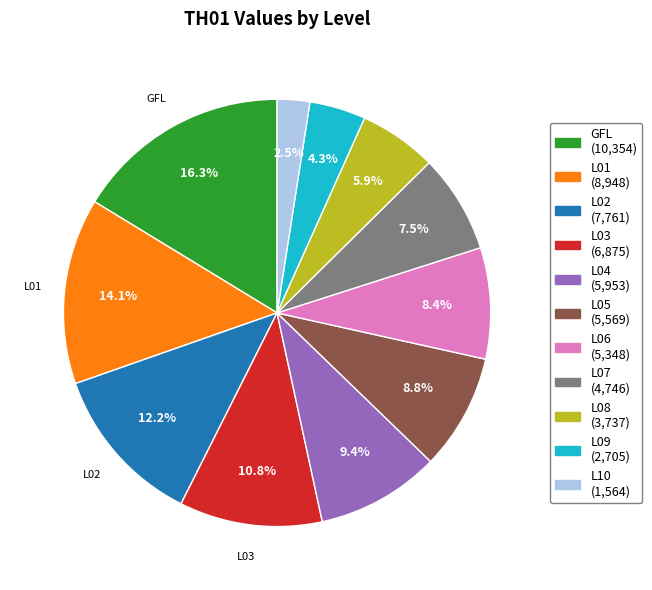

Which has a higher value, L05 or L10?

L05